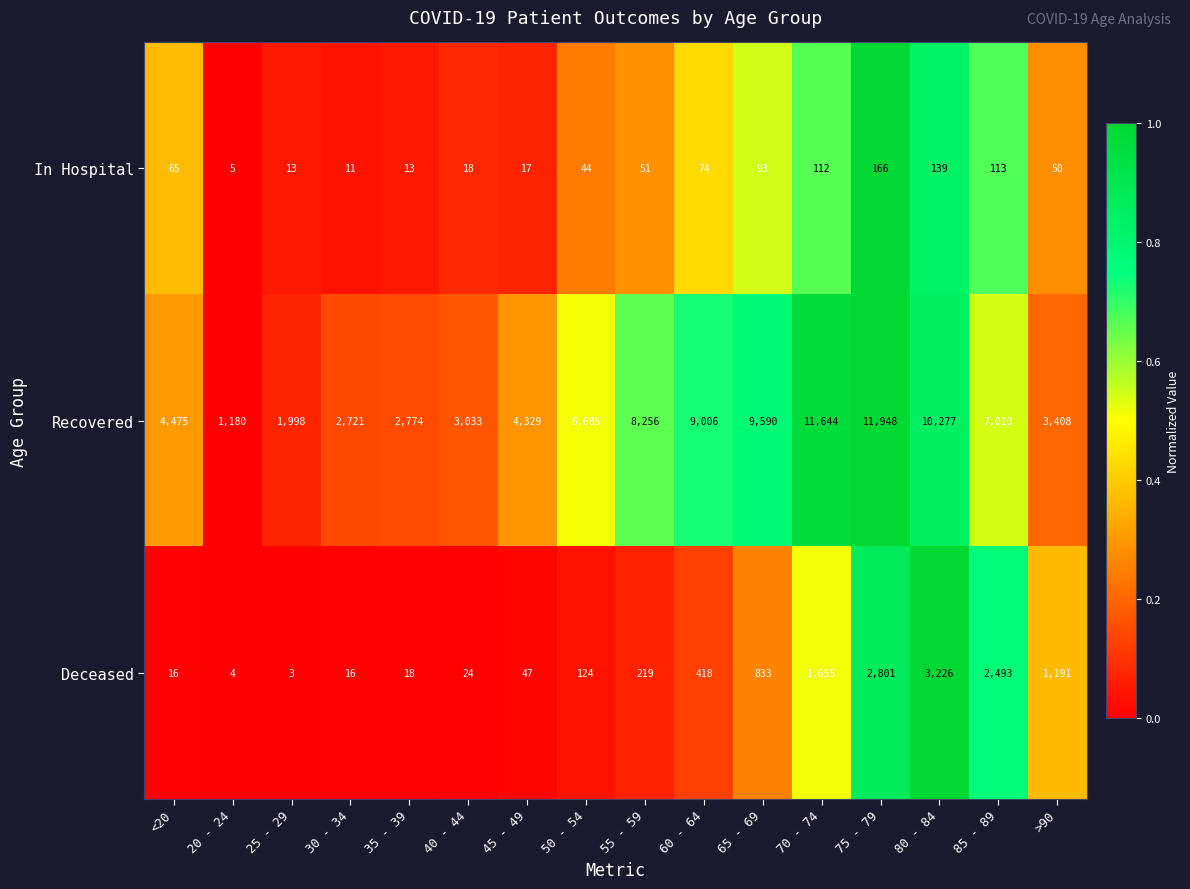

What is the difference between the highest and lowest values at 35 - 39?

2761